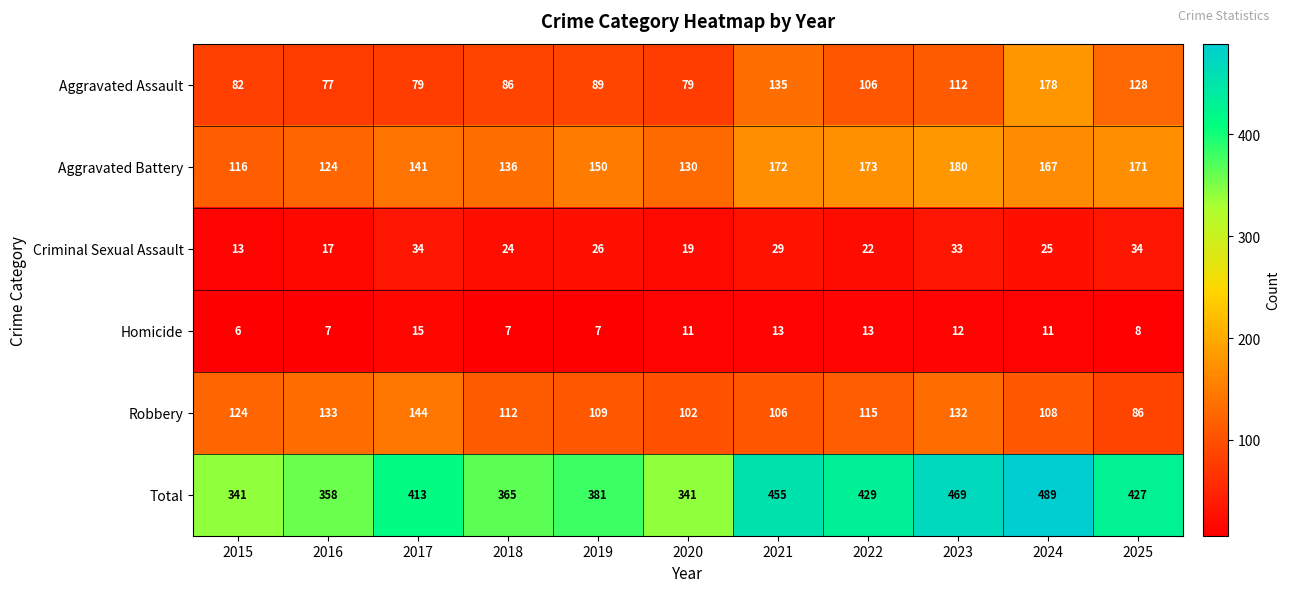

What is the difference between the maximum and minimum values in the Aggravated Assault series?

101